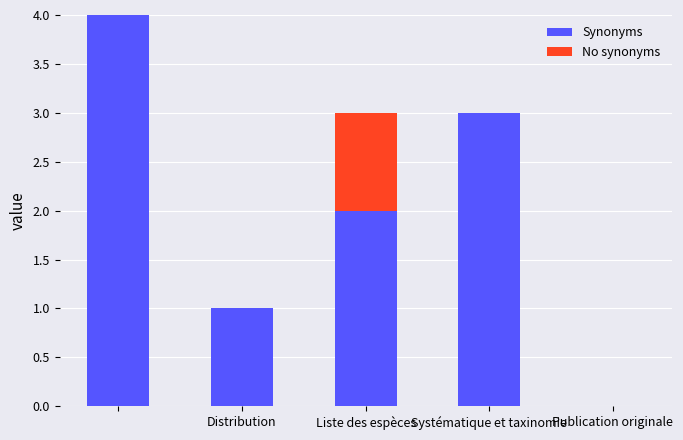

Are the bars grouped side by side (vs. stacked)?

No